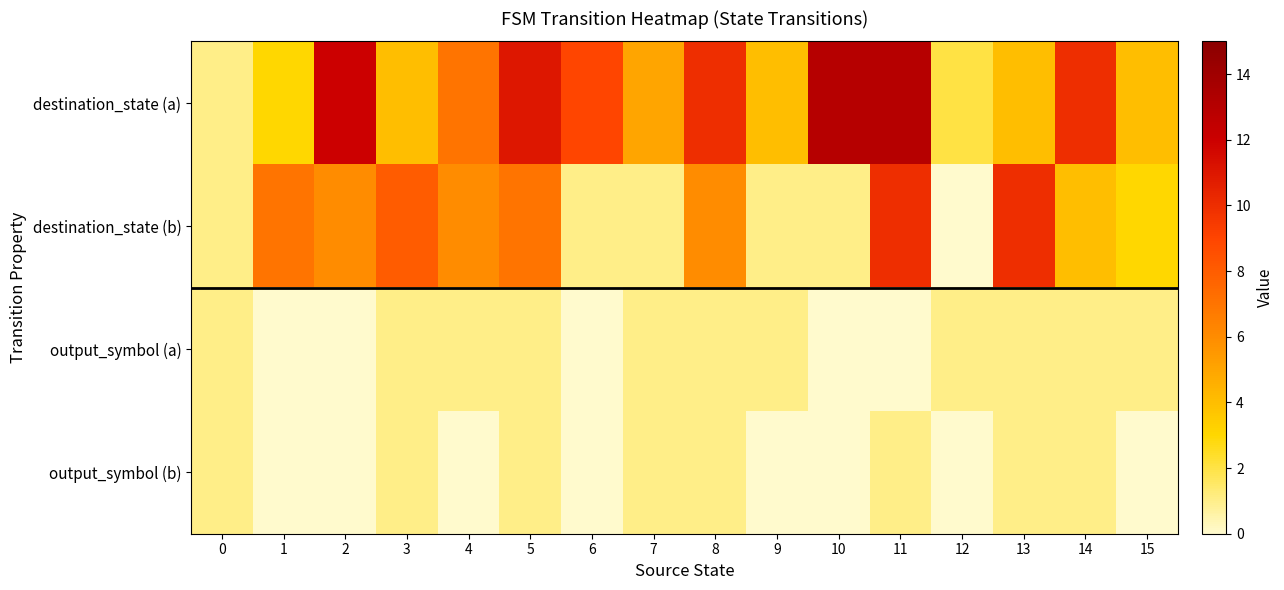

Reading right to left, extract all data points from this chart.

destination_state (a): 15=4	14=10	13=4	12=2	11=13	10=13	9=4	8=10	7=5	6=9	5=11	4=7	3=4	2=12	1=3	0=1
destination_state (b): 15=3	14=4	13=10	12=0	11=10	10=1	9=1	8=6	7=1	6=1	5=7	4=6	3=8	2=6	1=7	0=1
output_symbol (a): 15=1	14=1	13=1	12=1	11=0	10=0	9=1	8=1	7=1	6=0	5=1	4=1	3=1	2=0	1=0	0=1
output_symbol (b): 15=0	14=1	13=1	12=0	11=1	10=0	9=0	8=1	7=1	6=0	5=1	4=0	3=1	2=0	1=0	0=1